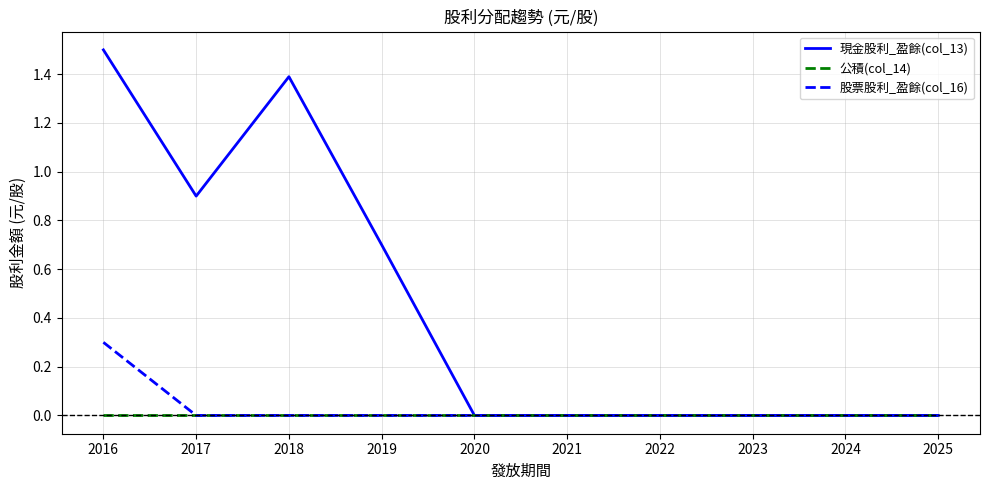

How many lines are shown in the chart?

3